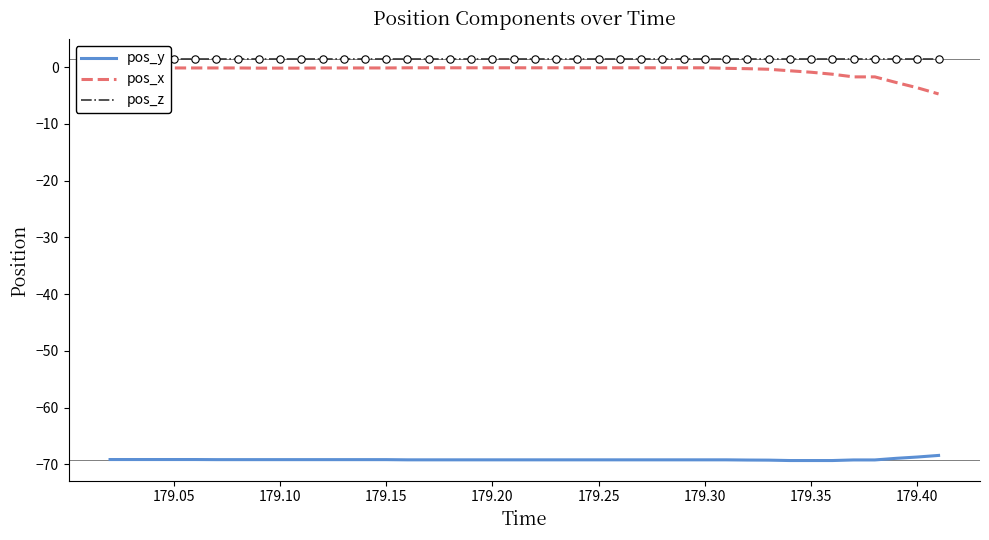

Which series has the largest total across all categories?

pos_z